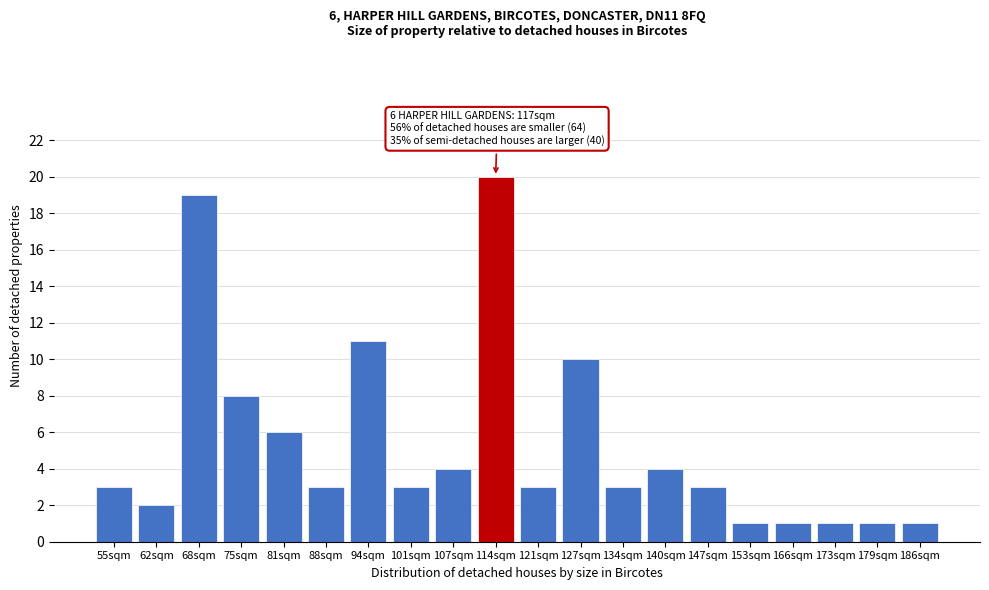

Reading right to left, transcribe all the data shown in this chart.

186sqm=1	179sqm=1	173sqm=1	166sqm=1	153sqm=1	147sqm=3	140sqm=4	134sqm=3	127sqm=10	121sqm=3	114sqm=20	107sqm=4	101sqm=3	94sqm=11	88sqm=3	81sqm=6	75sqm=8	68sqm=19	62sqm=2	55sqm=3